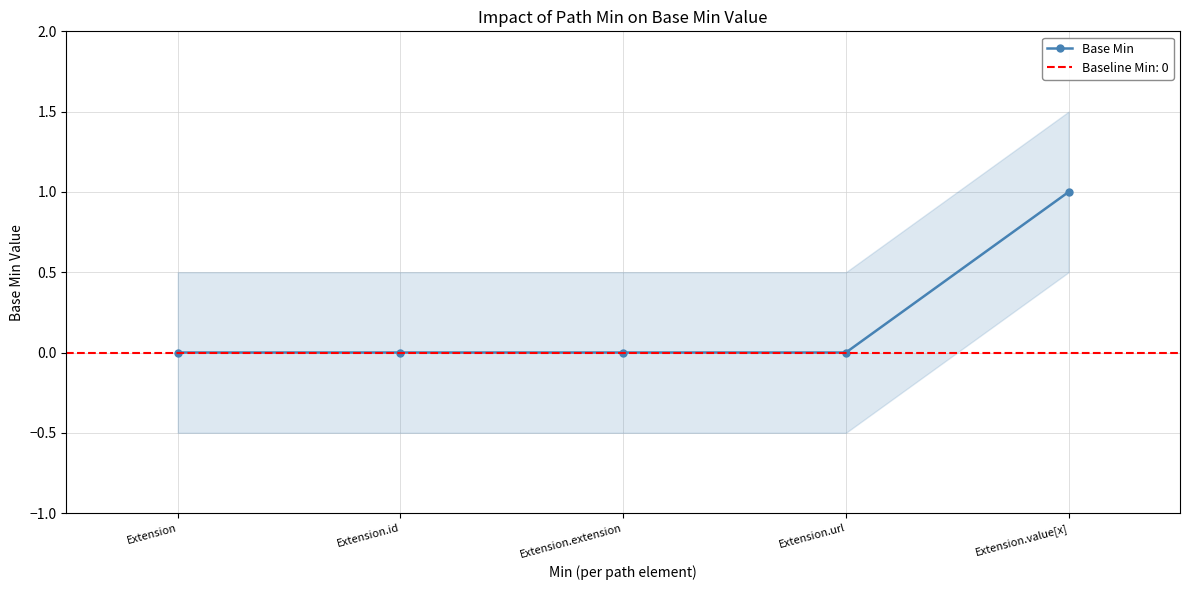

Does the chart display data point markers on the line(s)?

Yes